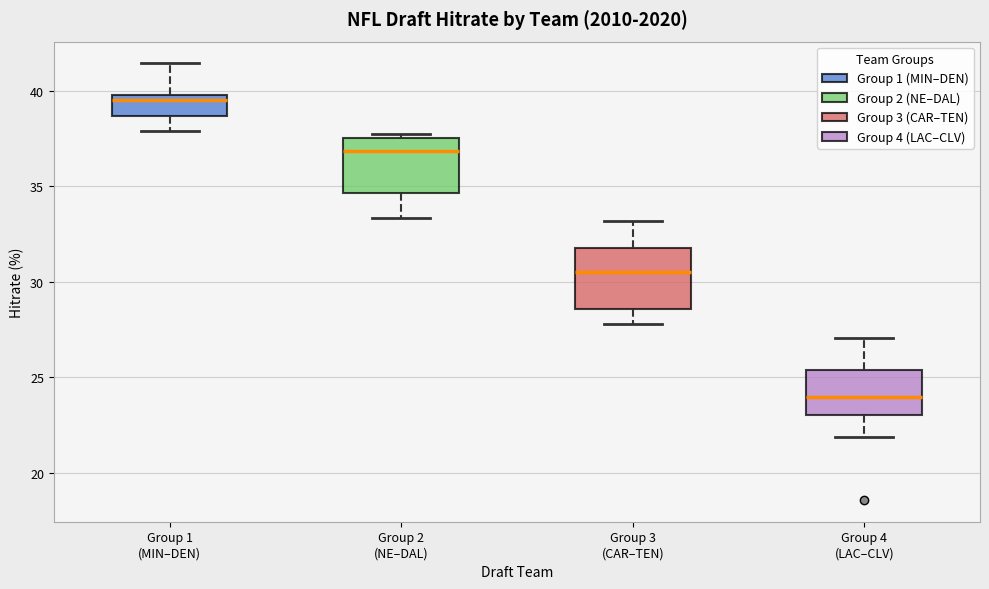

Where does the lower whisker of the box for Group 2 (NE–DAL) end on the y-axis? The values are not printed on the chart, so give them approximately, as read against the axis.

33.5